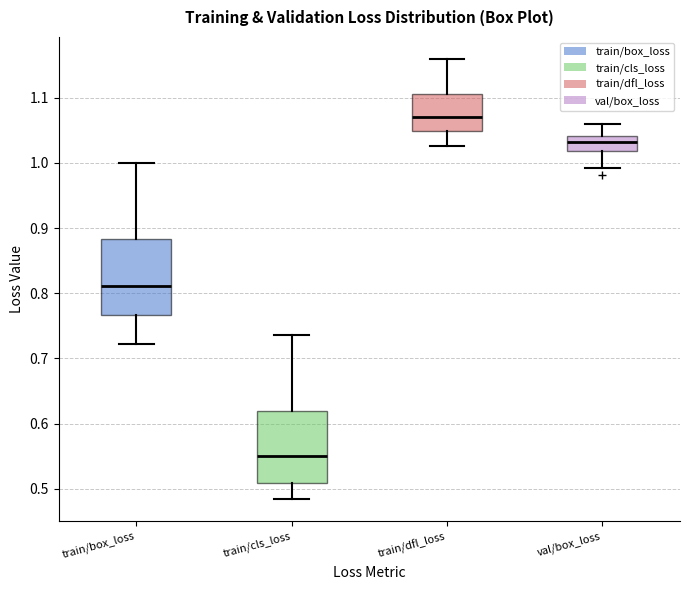

Reading left to right, transcribe this box plot: for each box, give where its median line is, the range the box spans, and where its two whiskers end, as read against the y-axis. The values are not printed on the chart, so give them approximately, as read against the axis.

train/box_loss: median 0.81, box 0.77 to 0.88, whiskers 0.72 to 1.00
train/cls_loss: median 0.55, box 0.51 to 0.62, whiskers 0.48 to 0.74
train/dfl_loss: median 1.07, box 1.05 to 1.11, whiskers 1.03 to 1.16
val/box_loss: median 1.03, box 1.02 to 1.04, whiskers 0.99 to 1.06